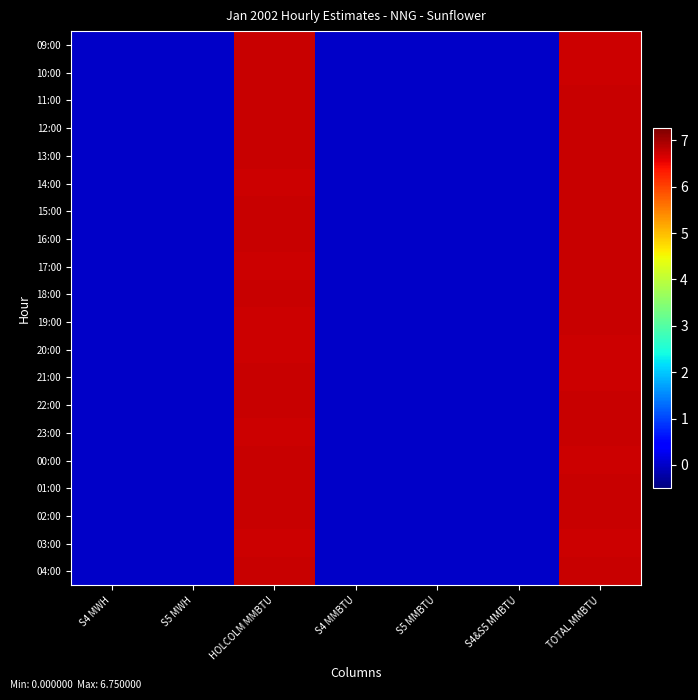

Between S5 MWH and TOTAL MMBTU, which is larger?

TOTAL MMBTU